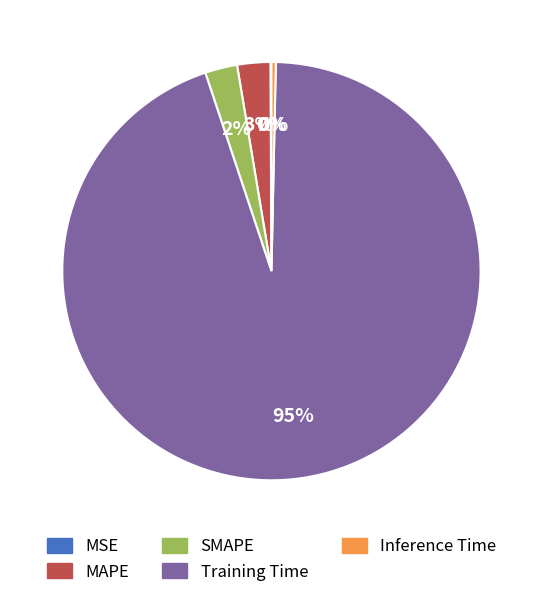

Which category has the biggest portion of the pie?

Training Time